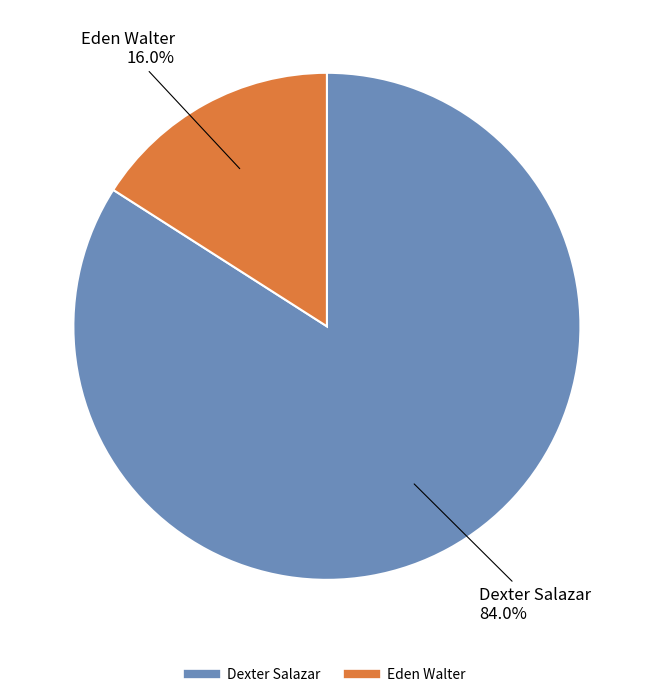

What percentage is the Dexter Salazar slice, to the nearest percent?

84%